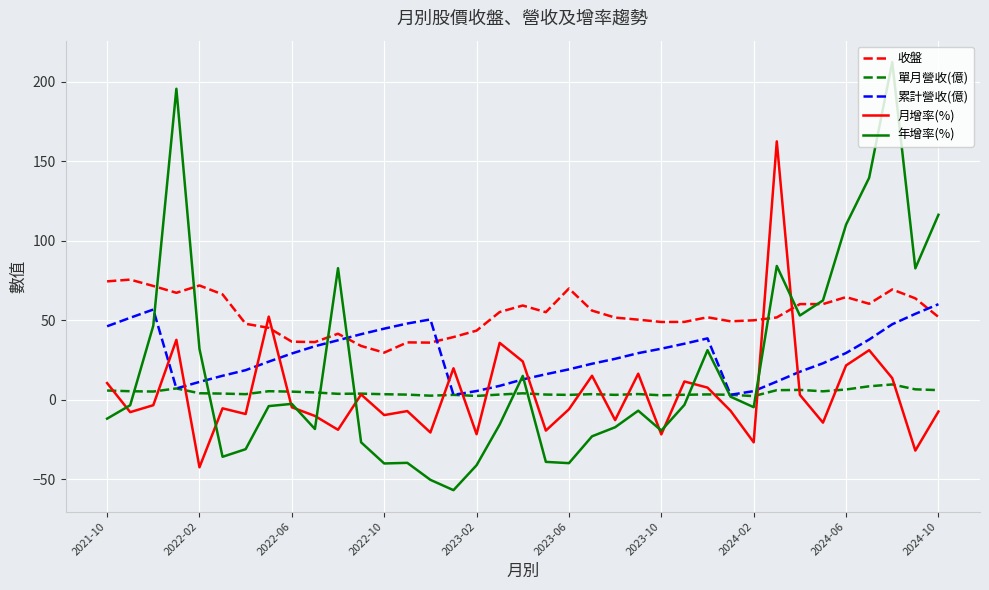

Which series has the largest total across all categories?

收盤